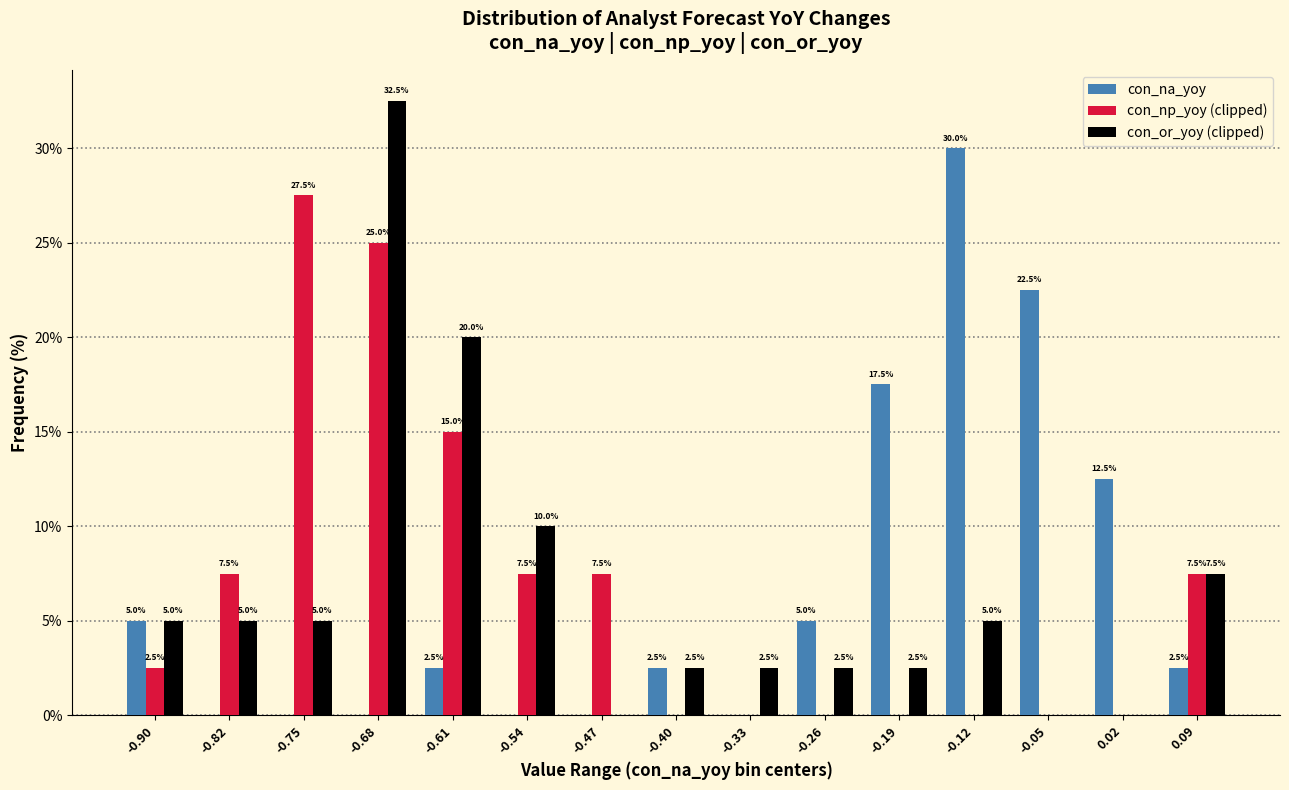

Reading left to right, what are all the values shown in this chart?

con_na_yoy: -0.90=5.0	-0.82=0.0	-0.75=0.0	-0.68=0.0	-0.61=2.5	-0.54=0.0	-0.47=0.0	-0.40=2.5	-0.33=0.0	-0.26=5.0	-0.19=17.5	-0.12=30.0	-0.05=22.5	0.02=12.5	0.09=2.5
con_np_yoy (clipped): -0.90=2.5	-0.82=7.5	-0.75=27.5	-0.68=25.0	-0.61=15.0	-0.54=7.5	-0.47=7.5	-0.40=0.0	-0.33=0.0	-0.26=0.0	-0.19=0.0	-0.12=0.0	-0.05=0.0	0.02=0.0	0.09=7.5
con_or_yoy (clipped): -0.90=5.0	-0.82=5.0	-0.75=5.0	-0.68=32.5	-0.61=20.0	-0.54=10.0	-0.47=0.0	-0.40=2.5	-0.33=2.5	-0.26=2.5	-0.19=2.5	-0.12=5.0	-0.05=0.0	0.02=0.0	0.09=7.5